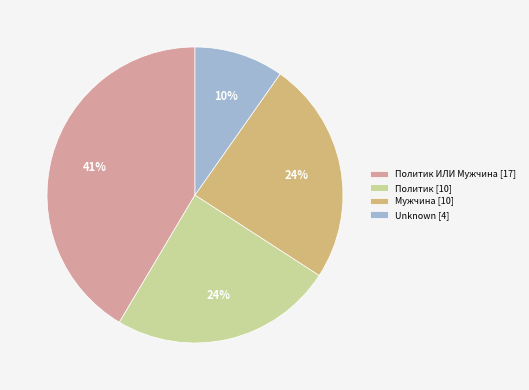

What percentage is the Unknown [4] slice, to the nearest percent?

10%